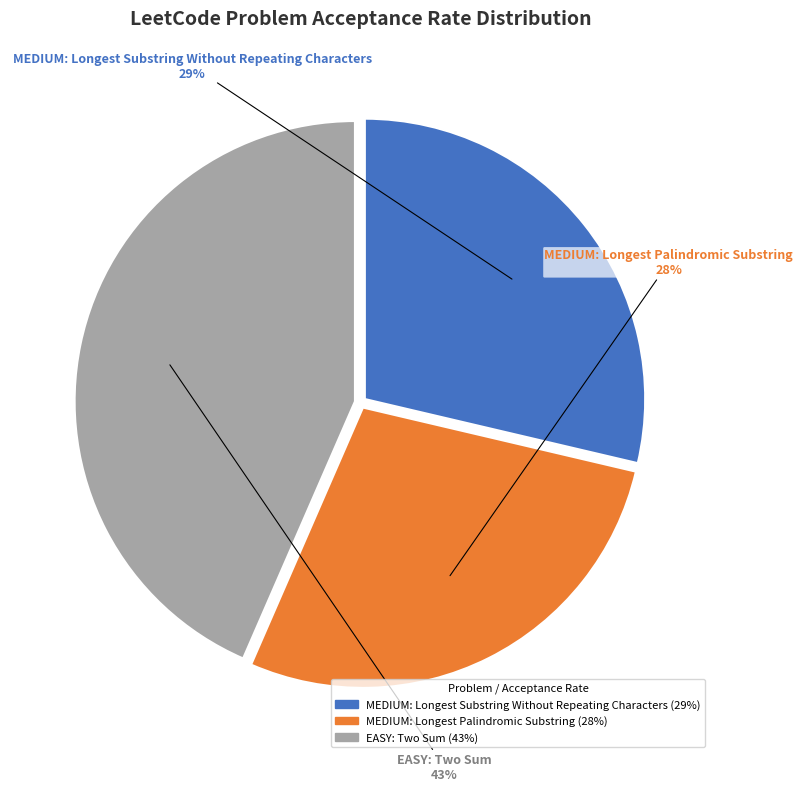

Do EASY: Two Sum and MEDIUM: Longest Substring Without Repeating Characters together represent more than half of the pie?

Yes